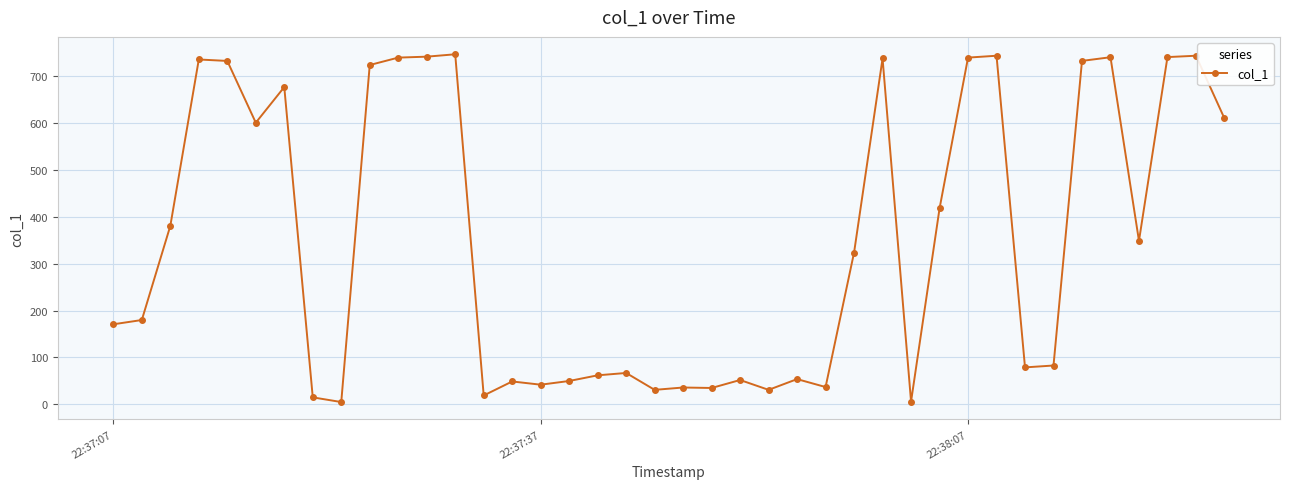

What is the value of the 36th point from the left?

740.2